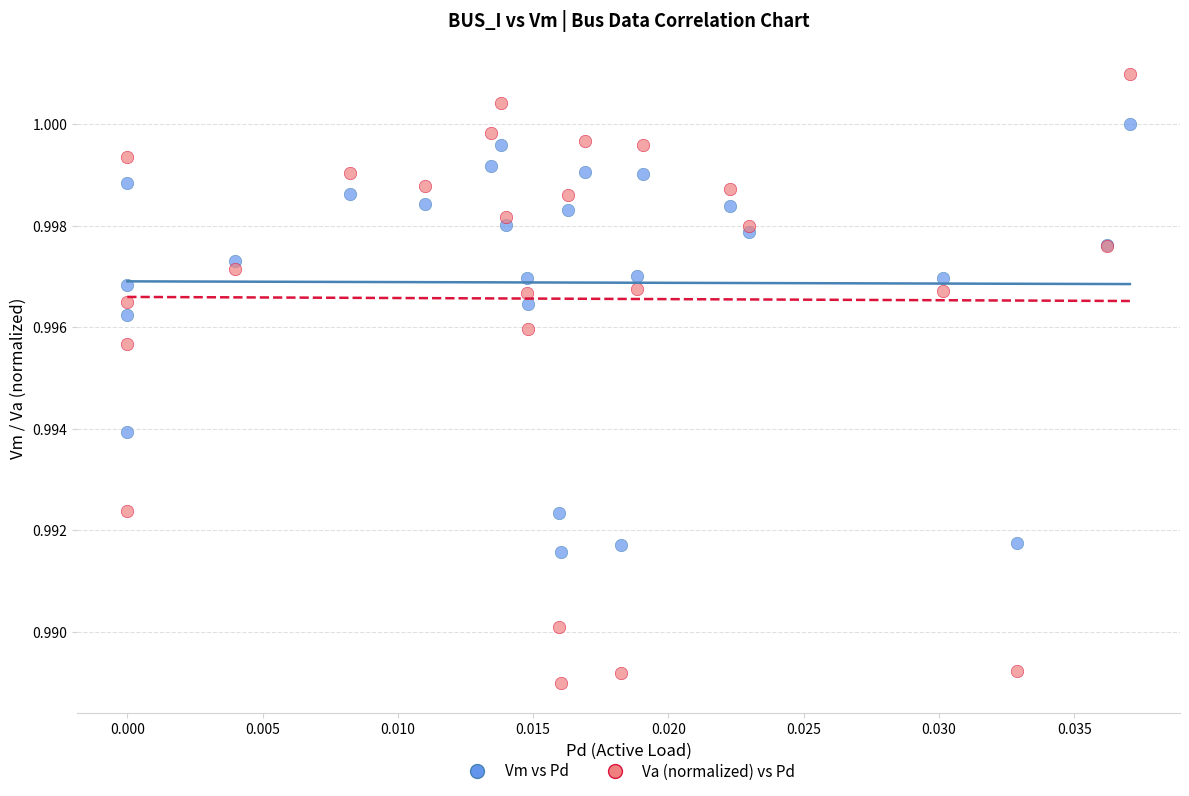

Which series contains the lowest Y value?

Va (normalized) vs Pd